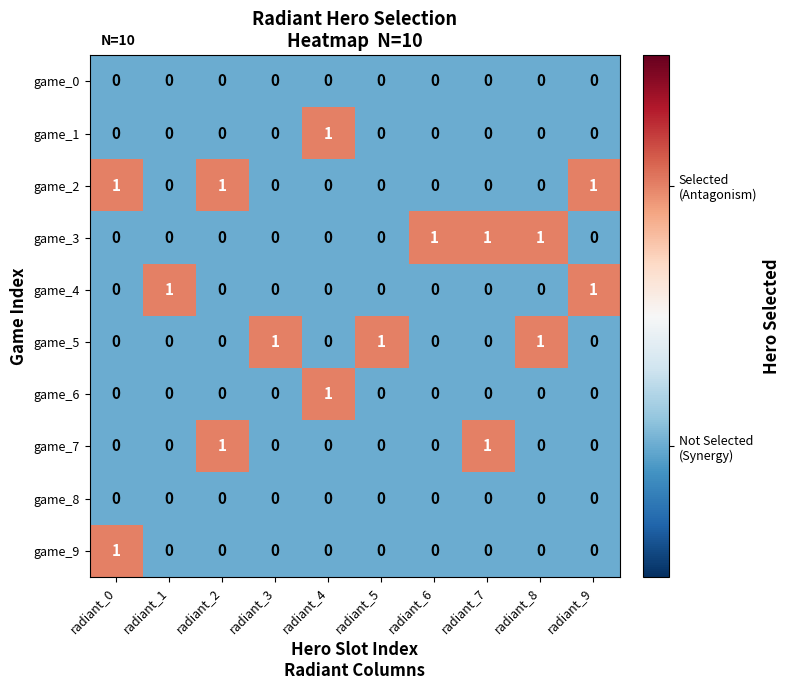

The value of game_2 at radiant_5 is 0. True or false?

True